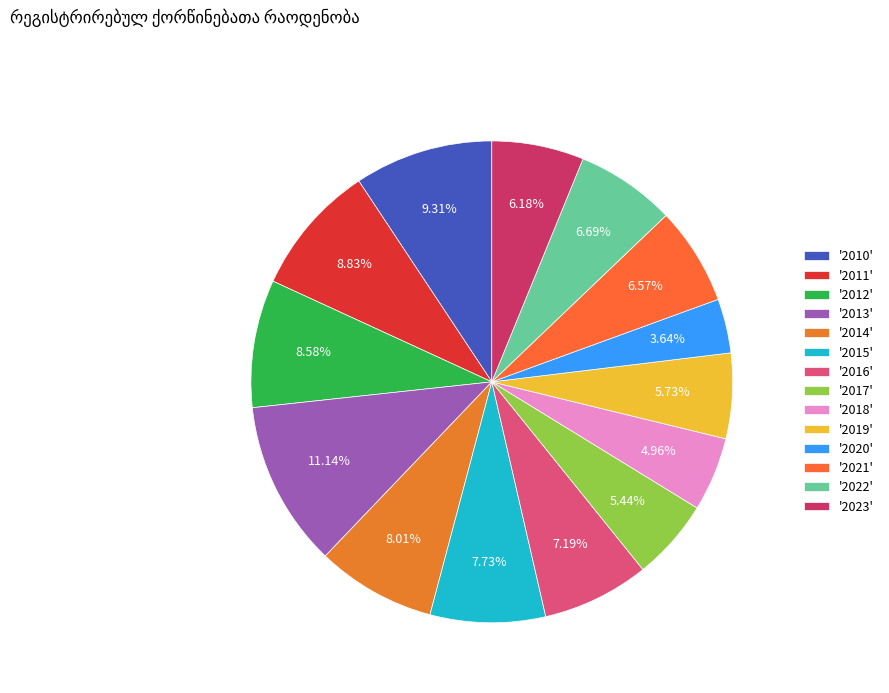

How many slices are in this pie chart?

14